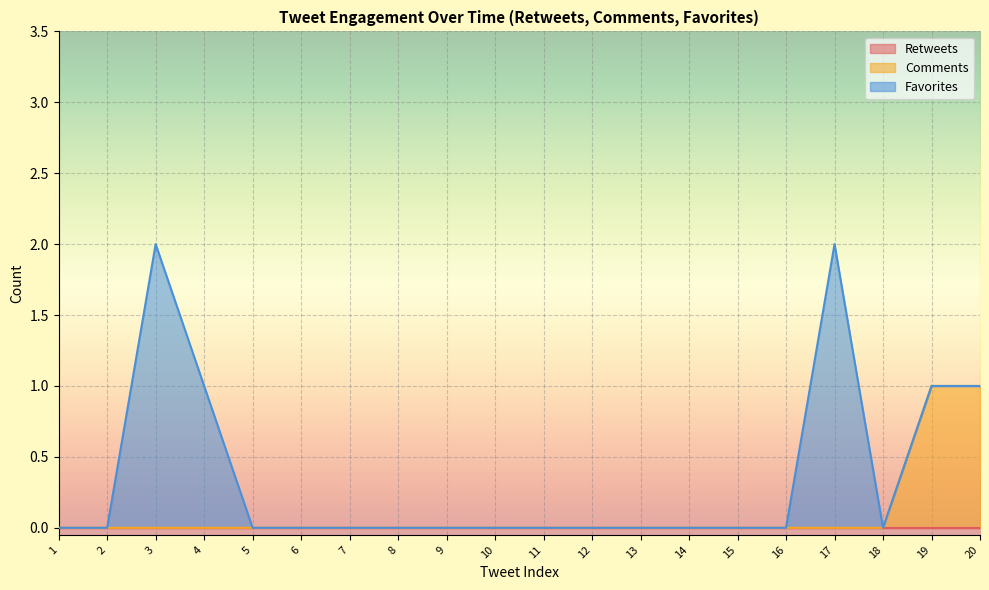

The value of Comments at 20 is 0. True or false?

False